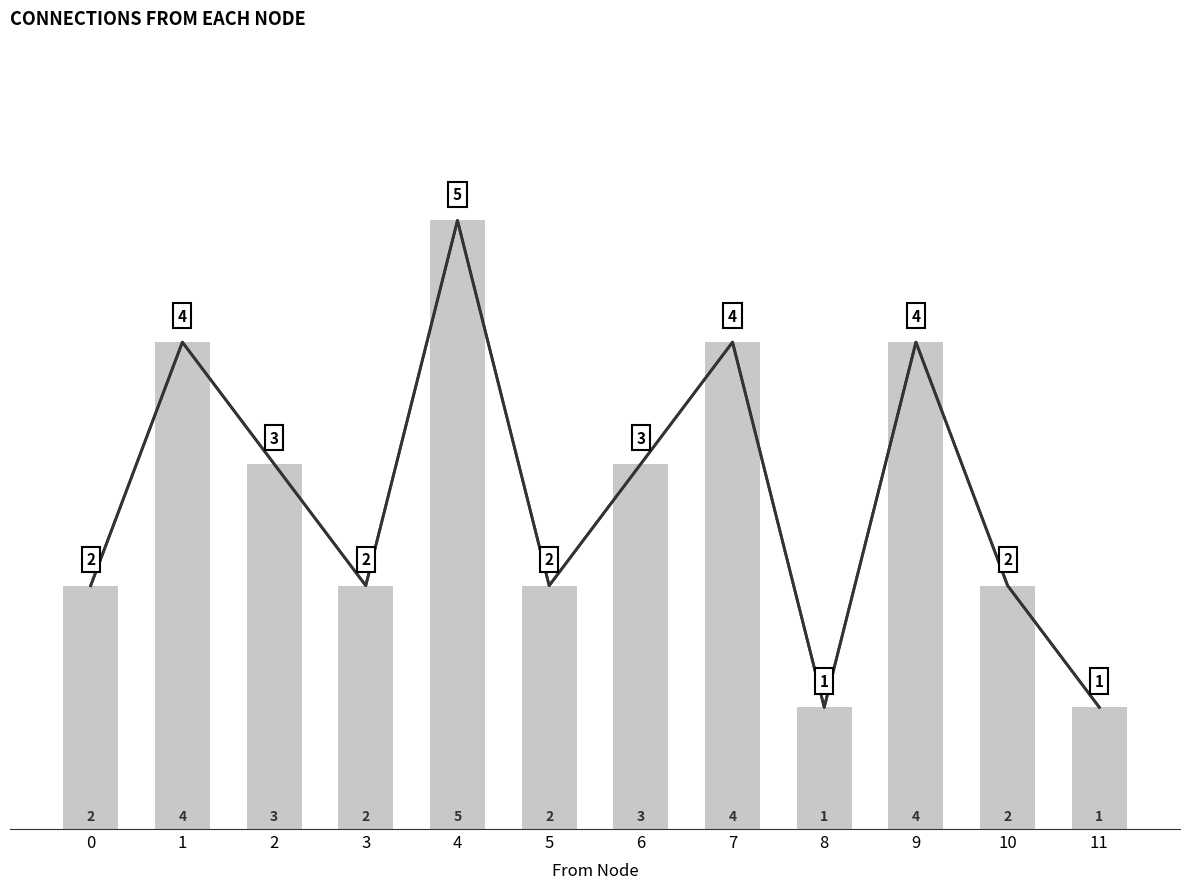

What value does the data have at 7?

4